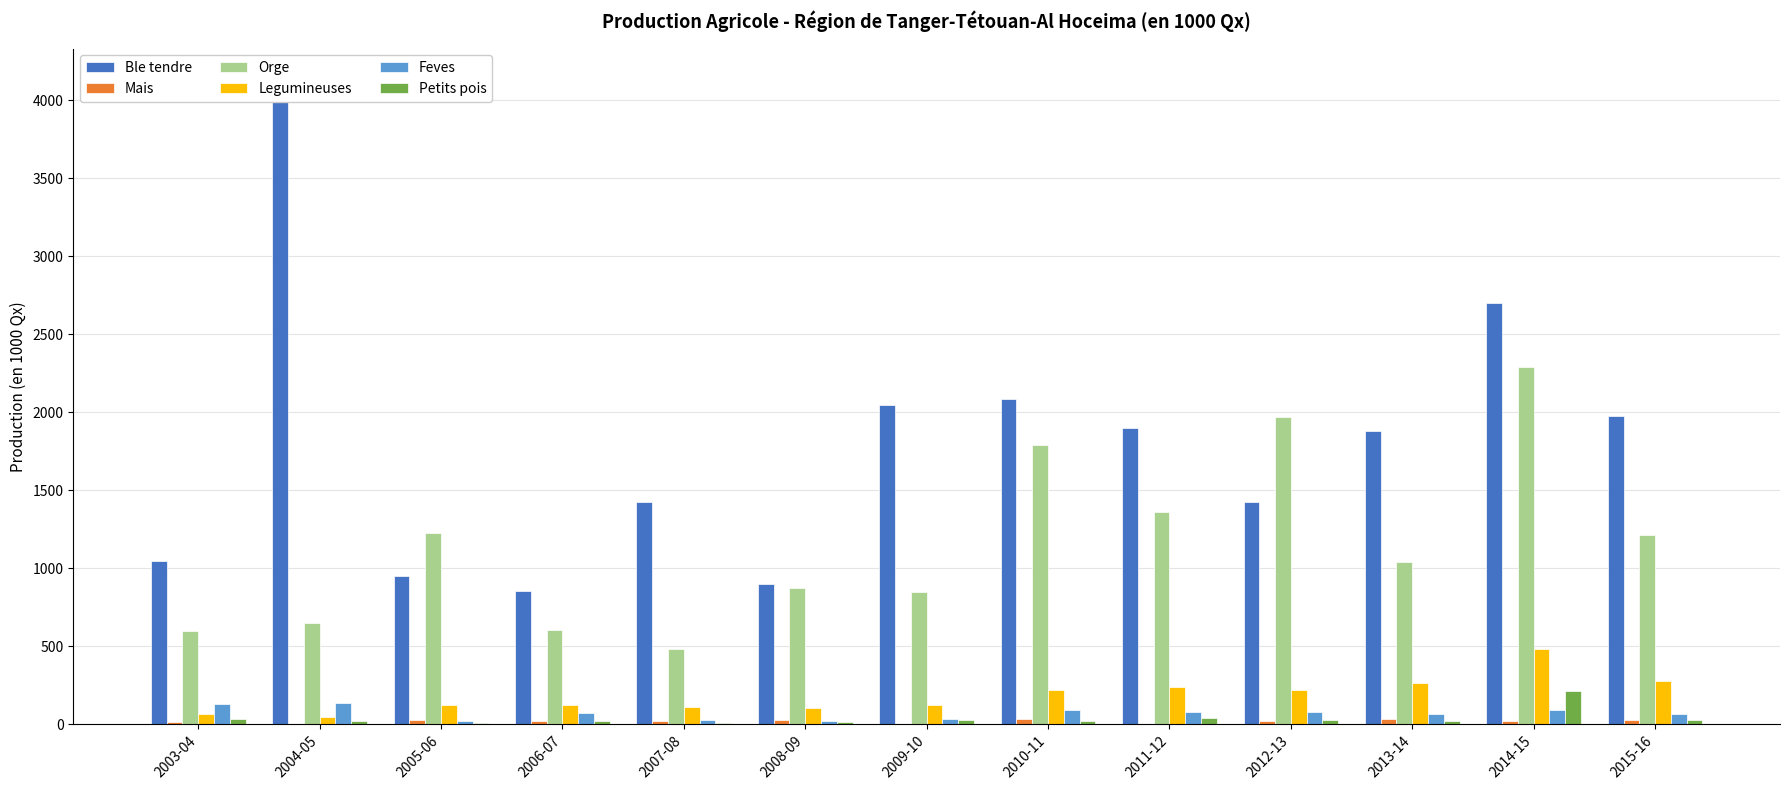

Are the bars horizontal?

No